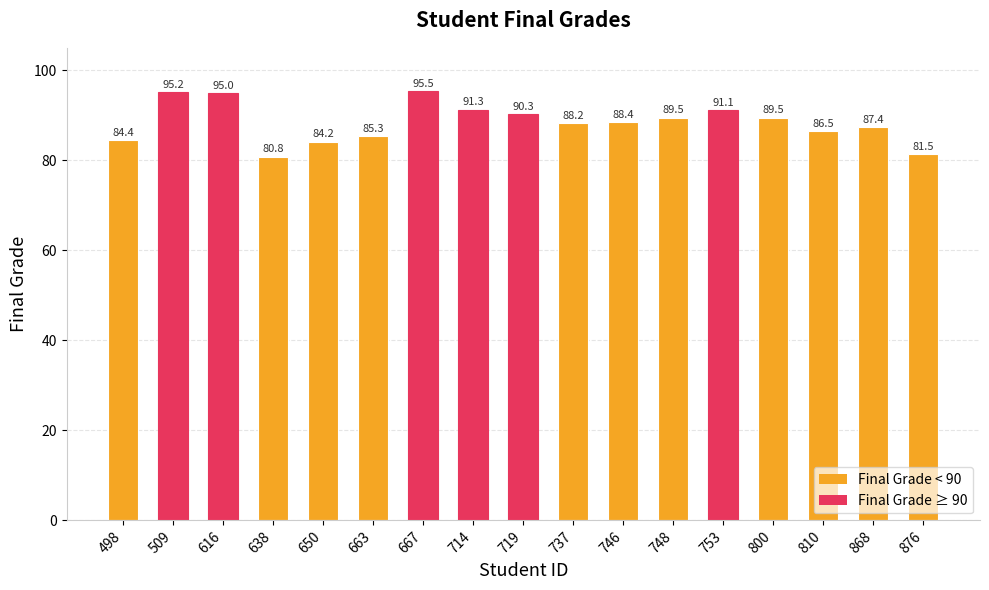

At which label is the value closest to 88?

737